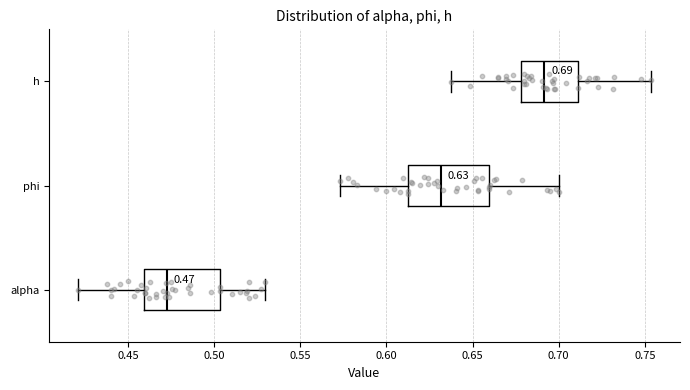

Which box's median line is the furthest to the right?

h